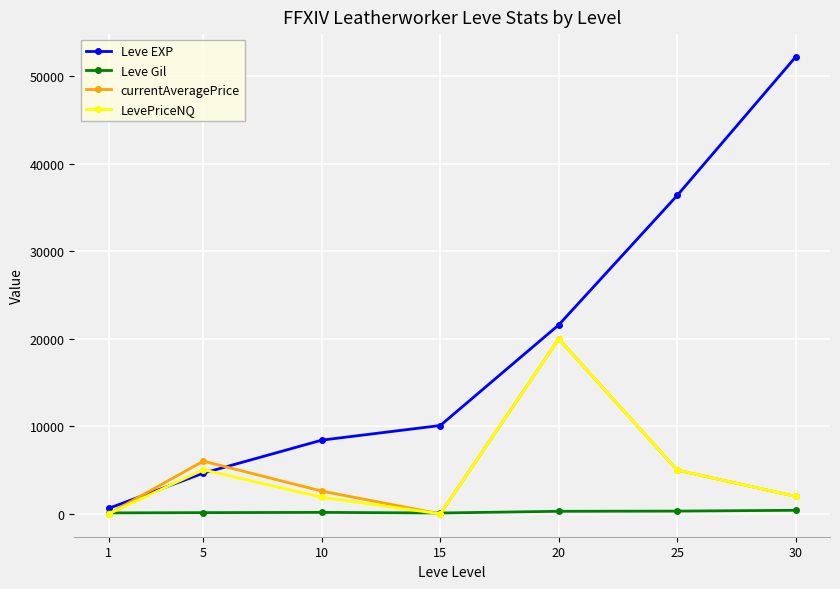

At which category is the sum across all series the highest?

20